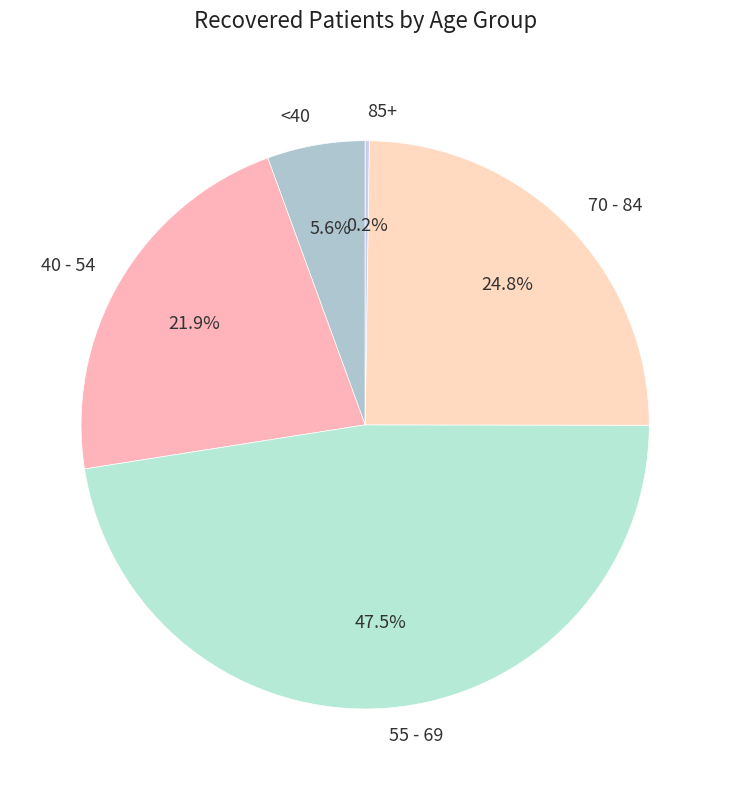

To the nearest percent, what is the average slice percentage?

20%